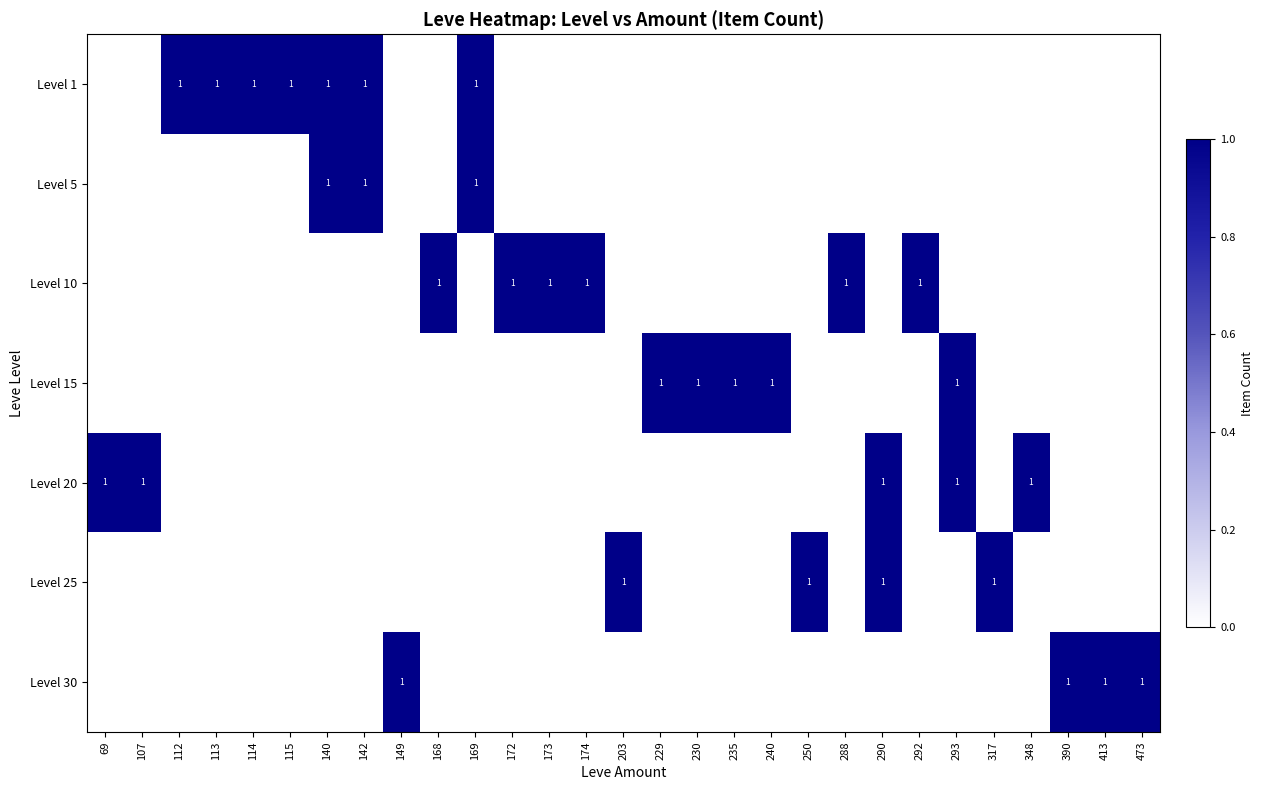

What is the spread (max minus min) of values at 235?

1